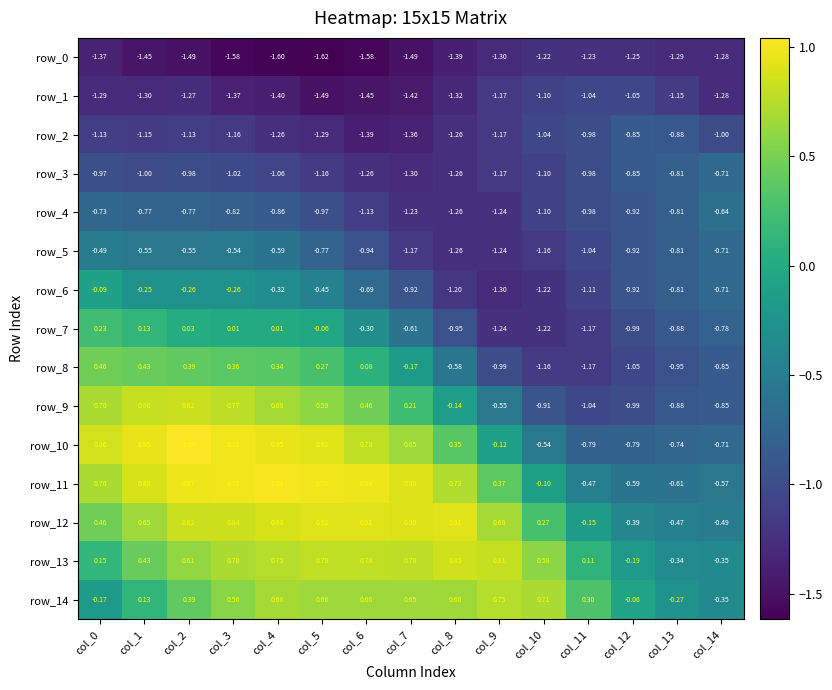

What is the minimum value for row_3?

-1.3